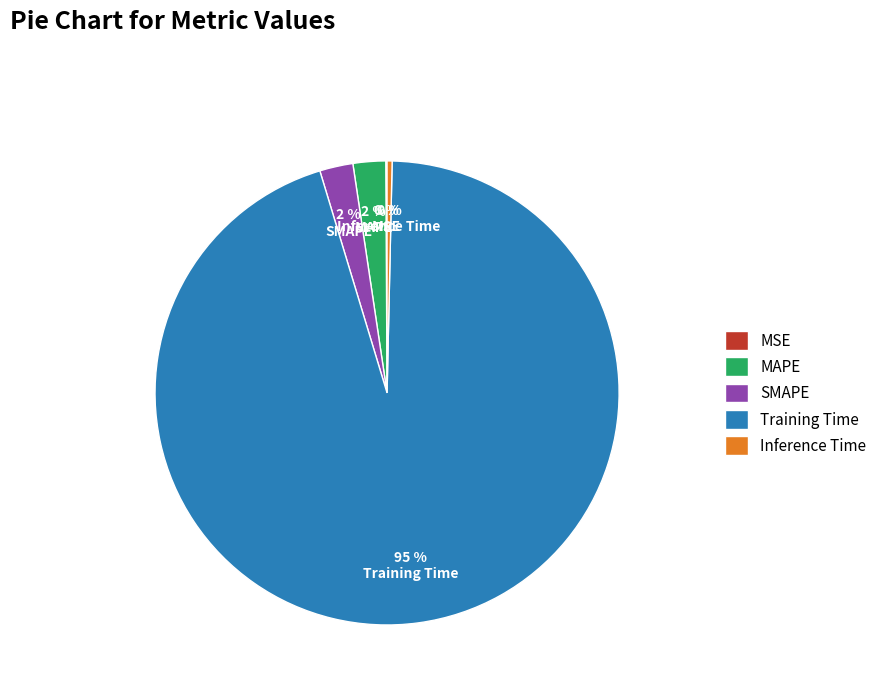

Which category has the biggest portion of the pie?

Training Time